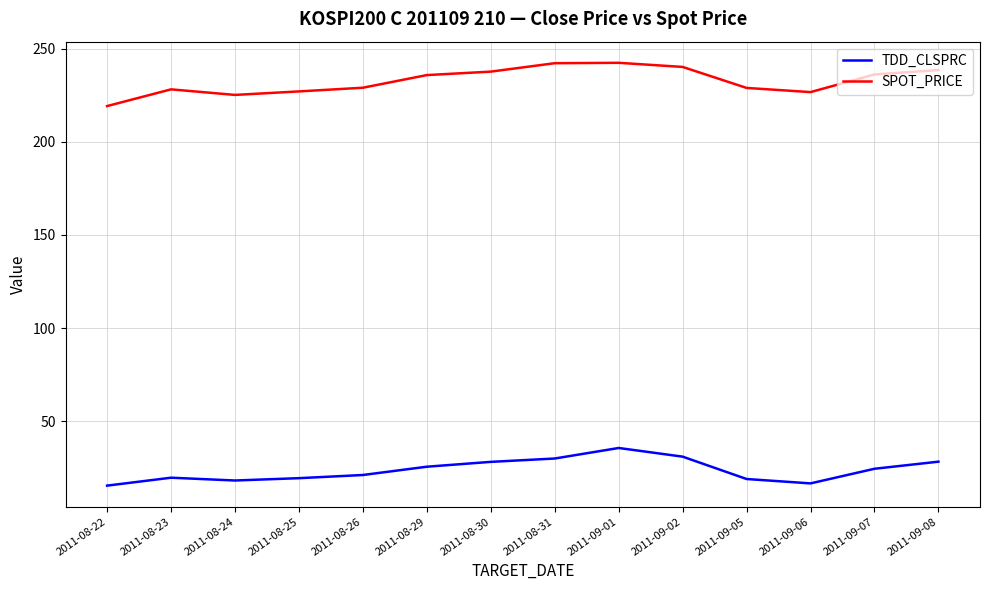

What position from the left is 2011-09-06?

12